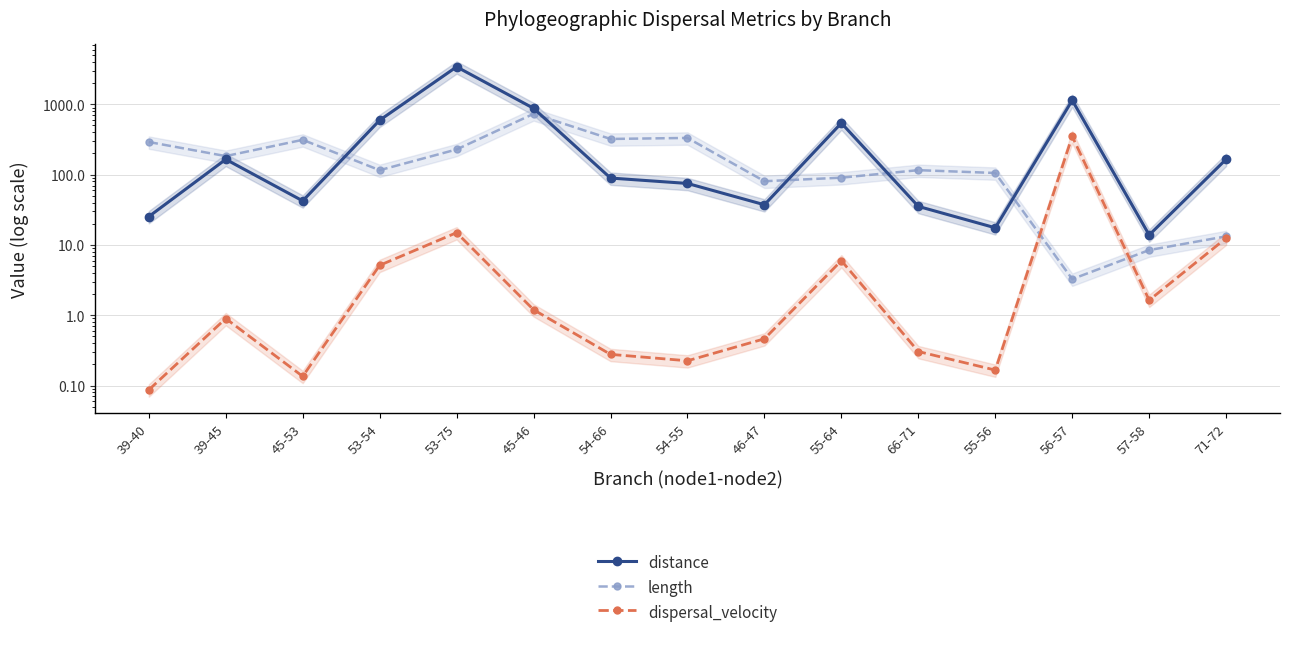

What is the difference between the second highest and minimum values in the length series?

329.5